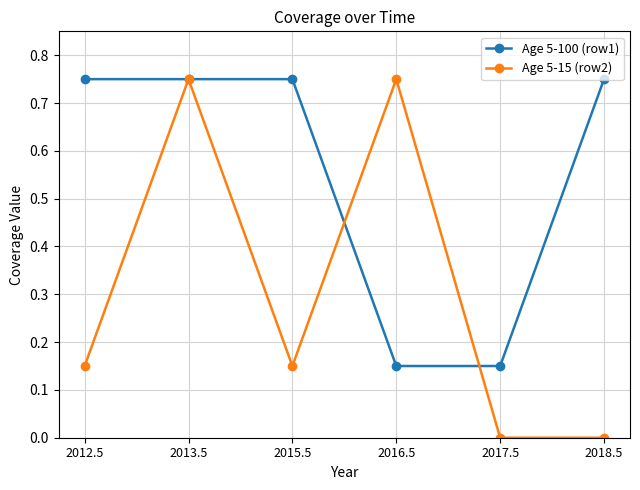

What is the label of the 2nd point from the left?

2013.5